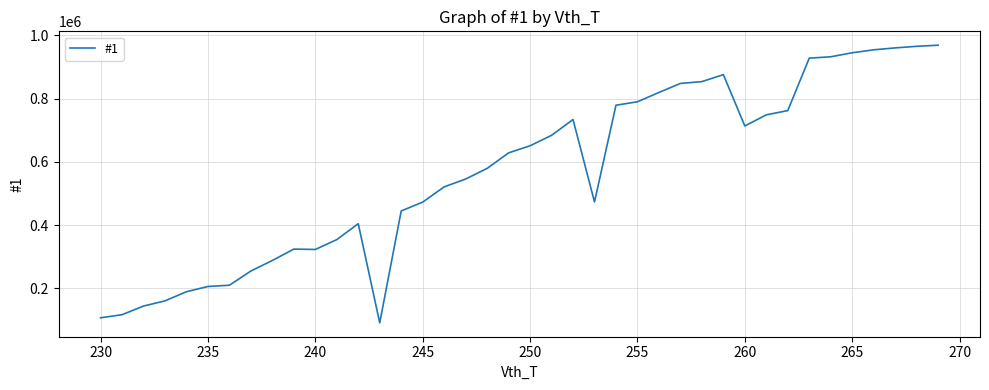

What is the smallest value displayed?

91188